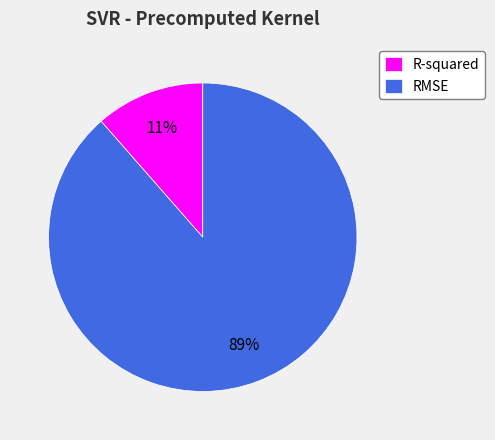

Which slice is the smallest?

R-squared